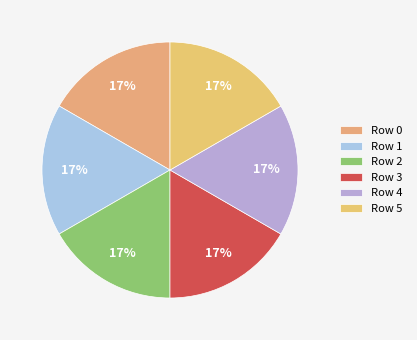

What is the change in value from Row 1 to Row 2?

-802